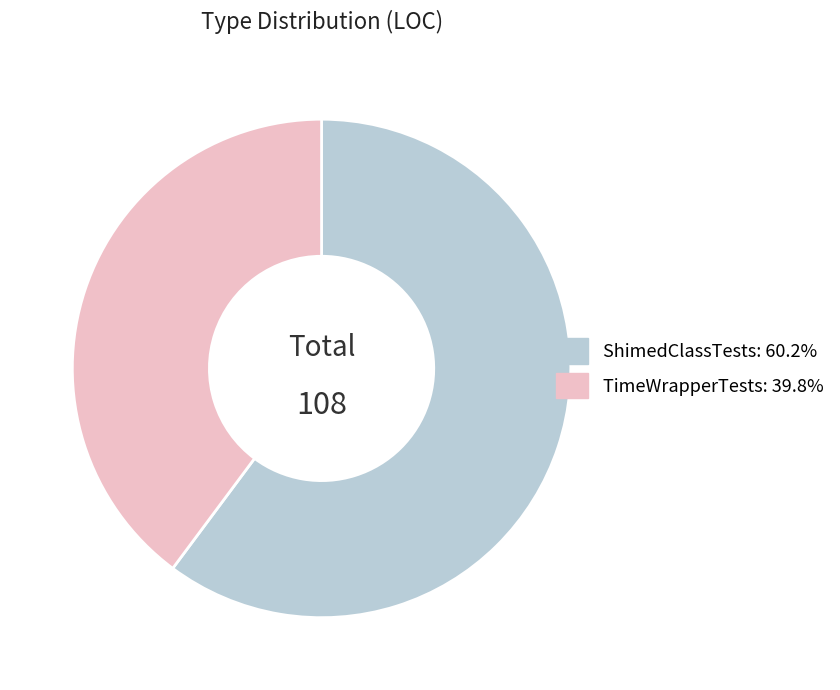

True or false: ShimedClassTests accounts for 24% of the total.

False